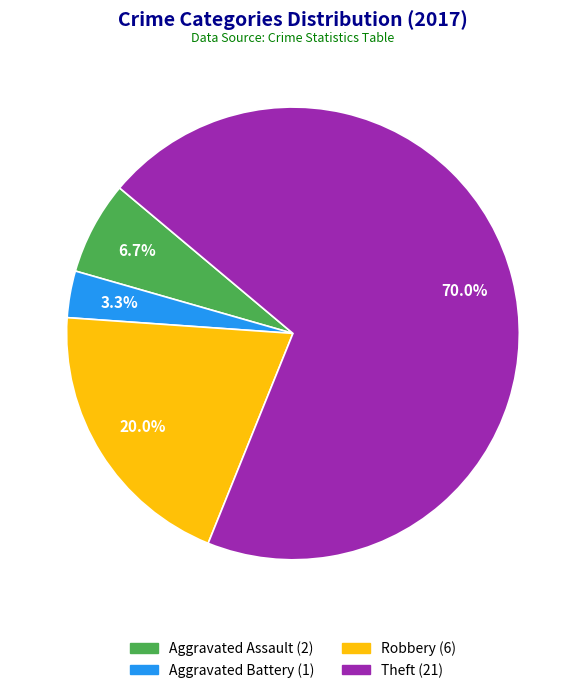

Is there any slice that represents more than half of the pie?

Yes